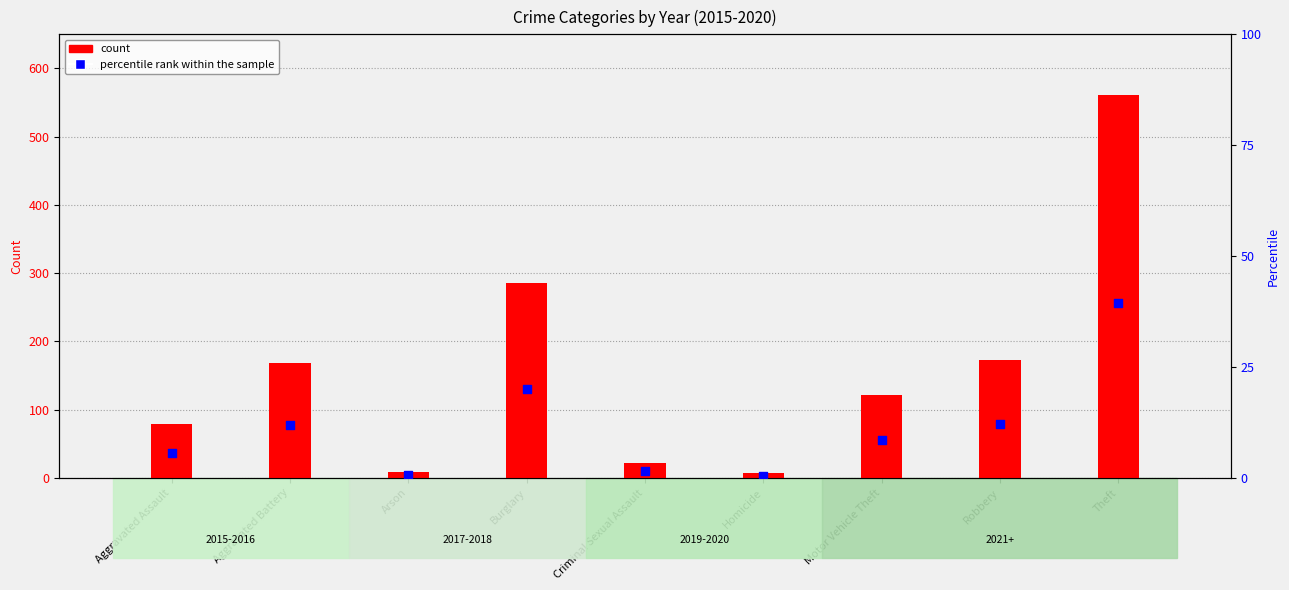

What are all the series names shown in the legend?

count, percentile rank within the sample